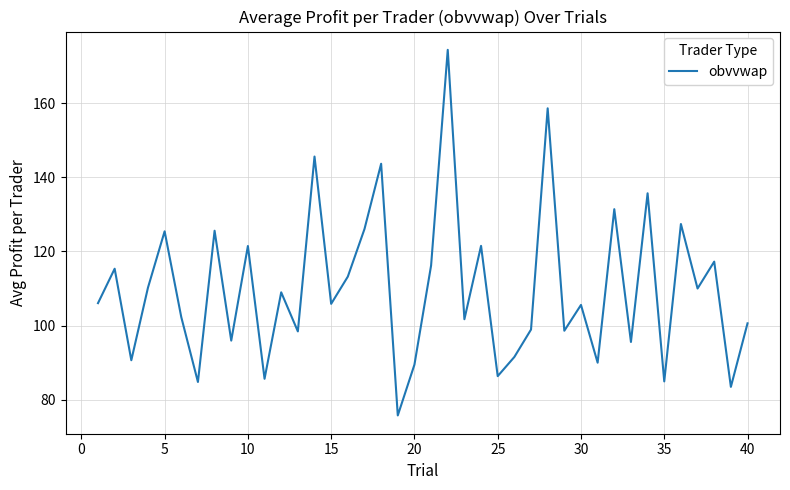

What is the greatest value displayed?

174.4